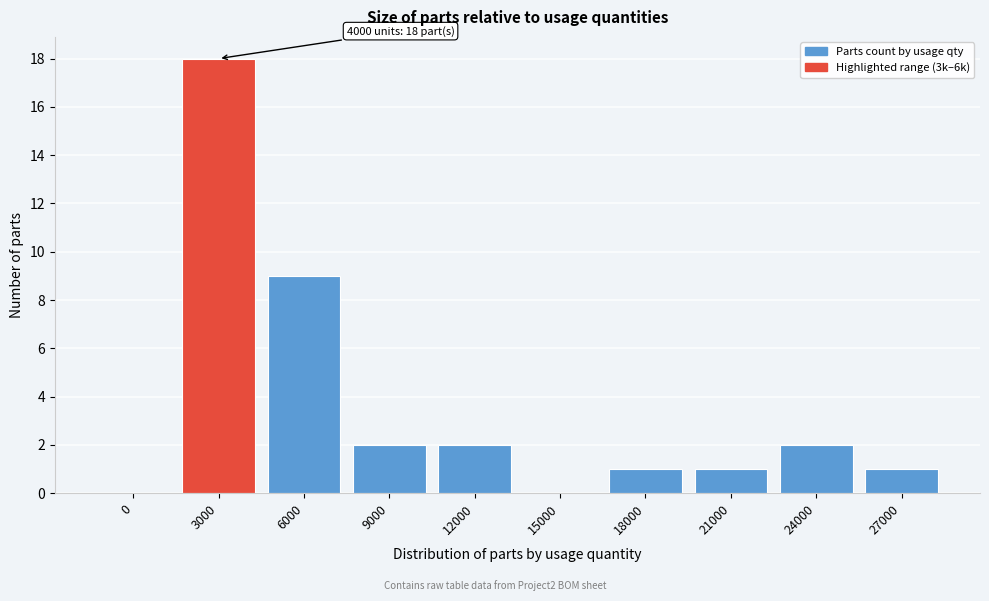

Reading right to left, list all the values displayed in this chart.

27000=1	24000=2	21000=1	18000=1	15000=0	12000=2	9000=2	6000=9	3000=18	0=0